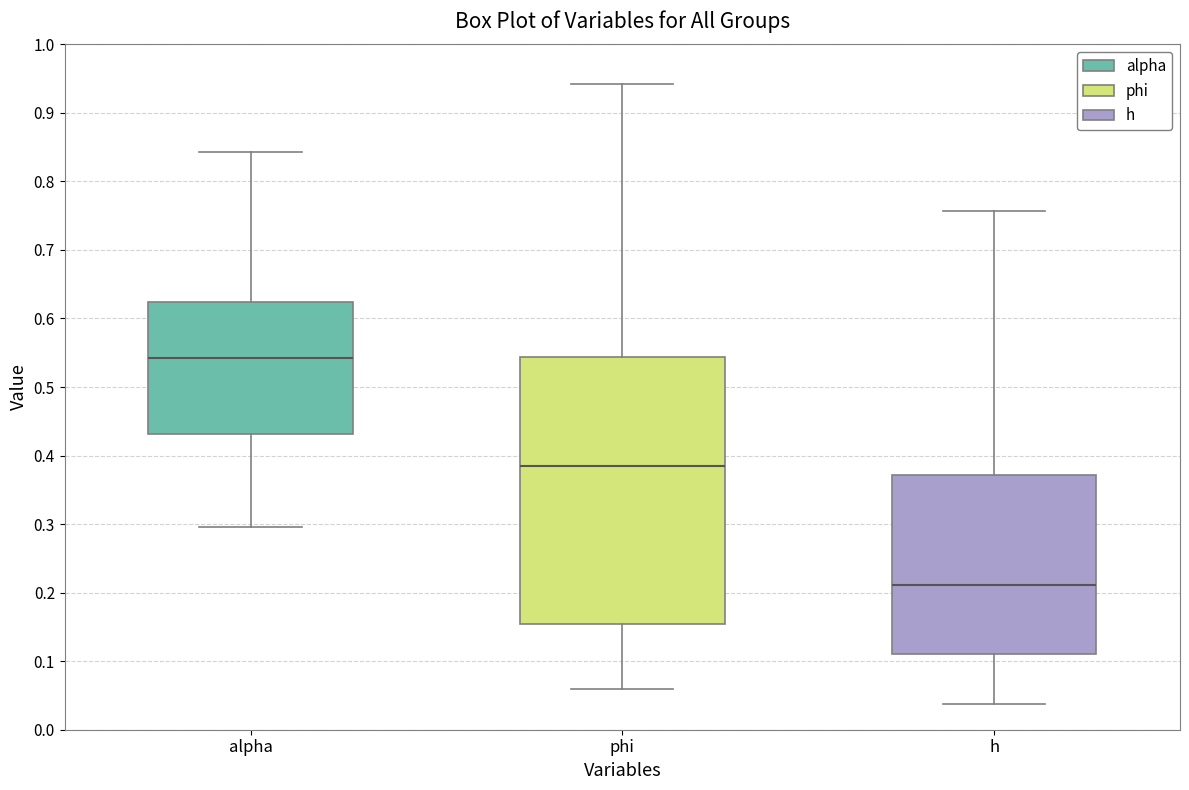

Where does the median line of the box for h sit on the y-axis? The values are not printed on the chart, so give them approximately, as read against the axis.

0.21